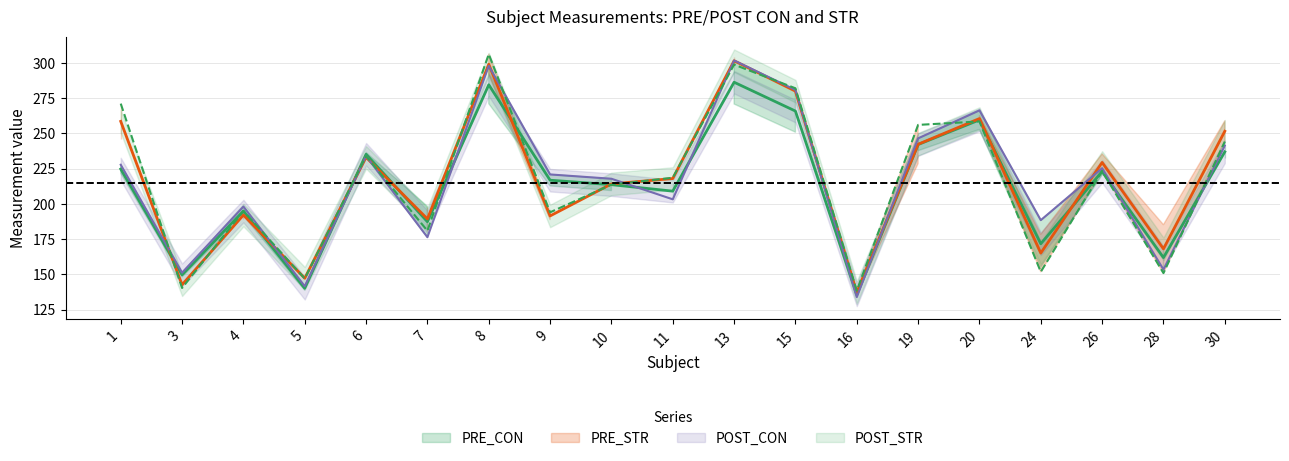

Which series has the widest spread of values?

POST_CON